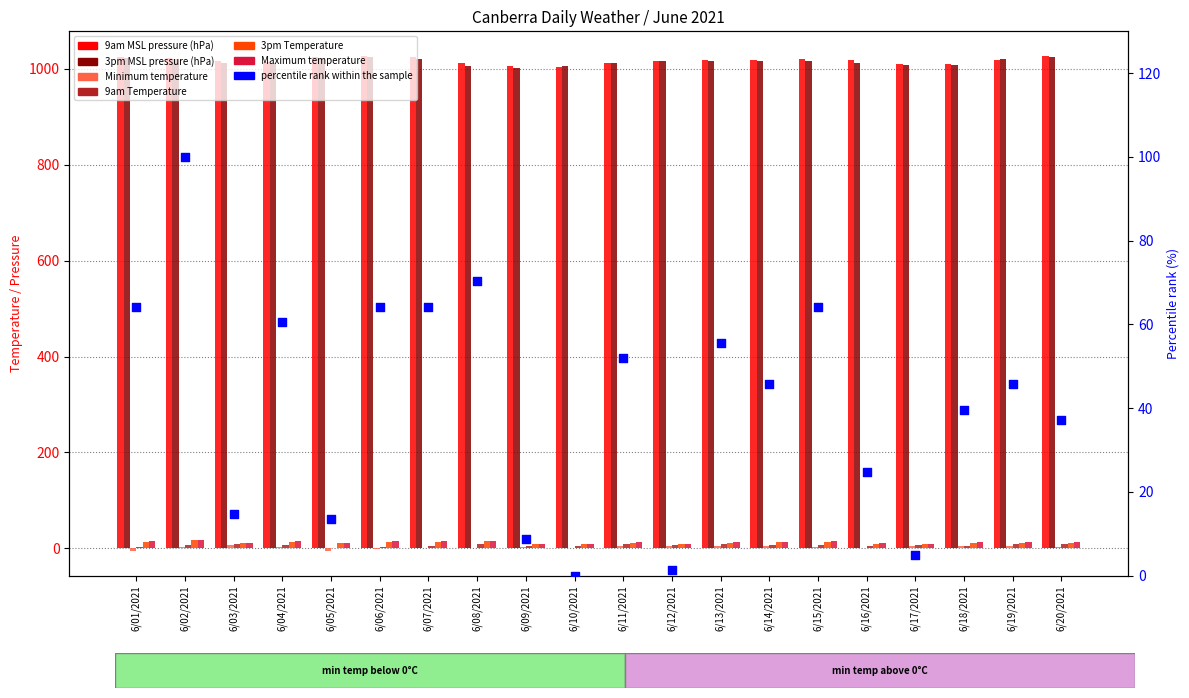

Which series has the largest total across all categories?

9am MSL pressure (hPa)